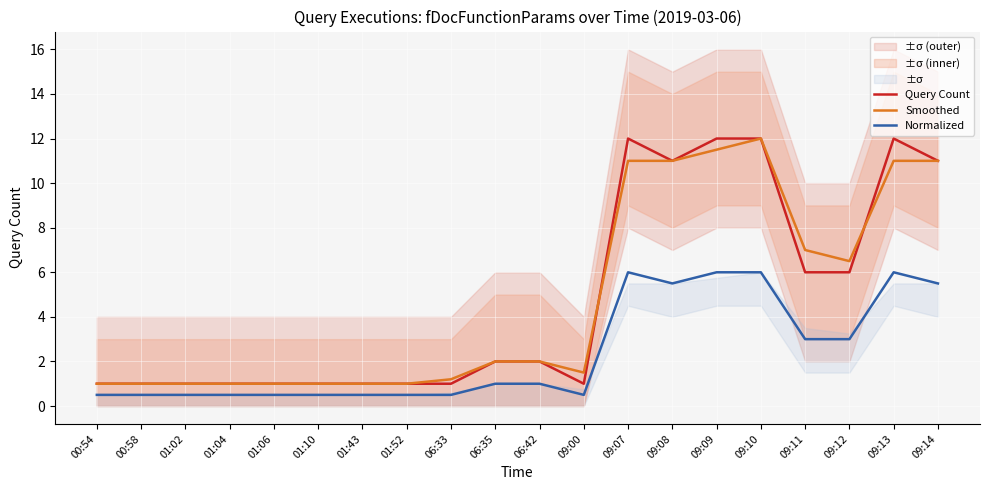

At which category is the sum across all series the highest?

09:10